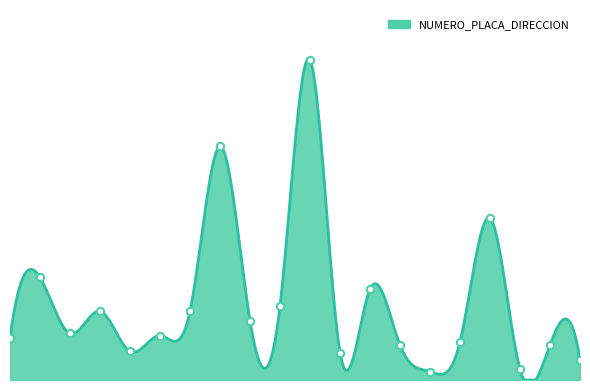

Between 311659 and 311668, which is larger?

311659